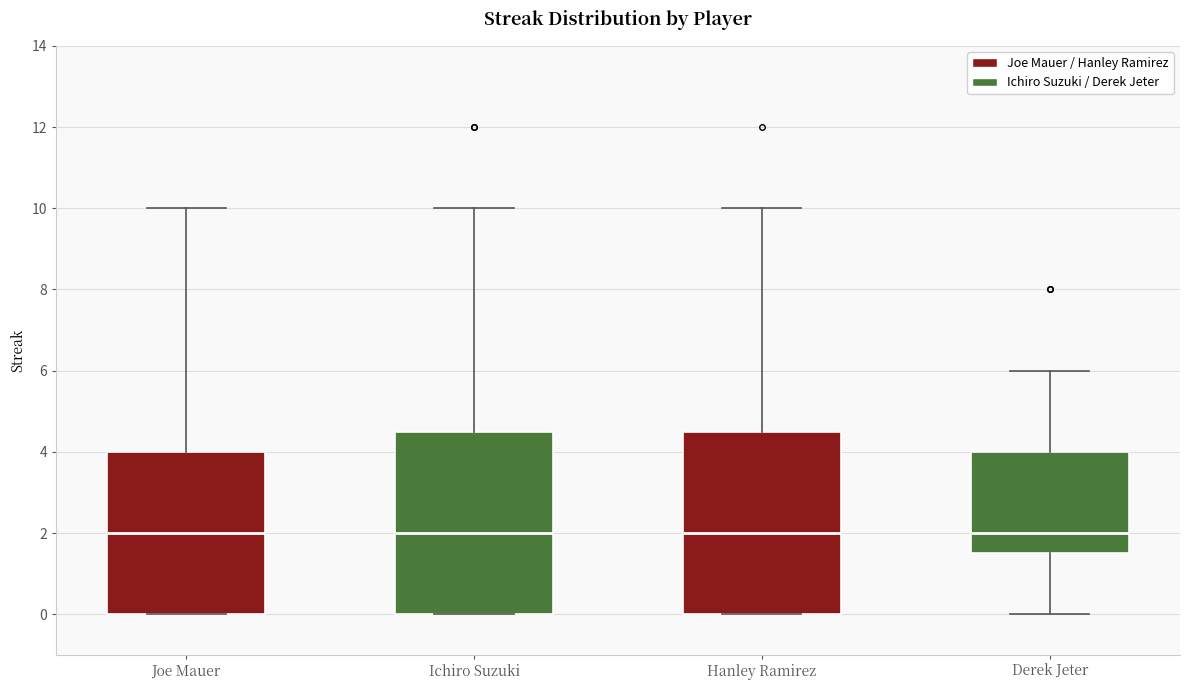

Reading left to right, transcribe this box plot: for each box, give where its median line is, the range the box spans, and where its two whiskers end, as read against the y-axis. The values are not printed on the chart, so give them approximately, as read against the axis.

Joe Mauer: median 2.0, box 0.0 to 4.0, whiskers 0.0 to 10.0
Ichiro Suzuki: median 2.0, box 0.0 to 4.6, whiskers 0.0 to 10.0
Hanley Ramirez: median 2.0, box 0.0 to 4.6, whiskers 0.0 to 10.0
Derek Jeter: median 2.0, box 1.6 to 4.0, whiskers 0.0 to 6.0